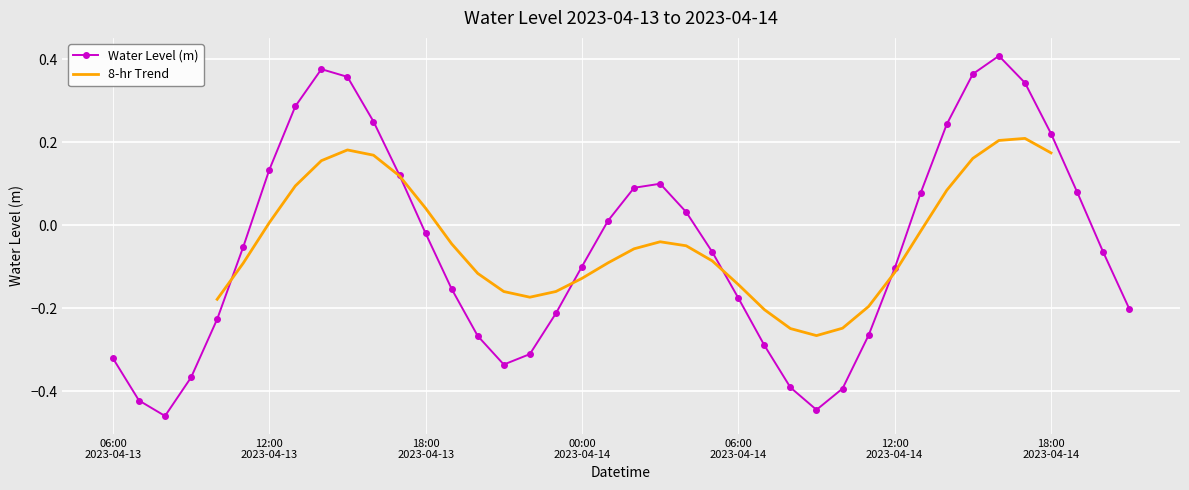

True or false: Water Level (m) has more than 1 interior local peaks.

True